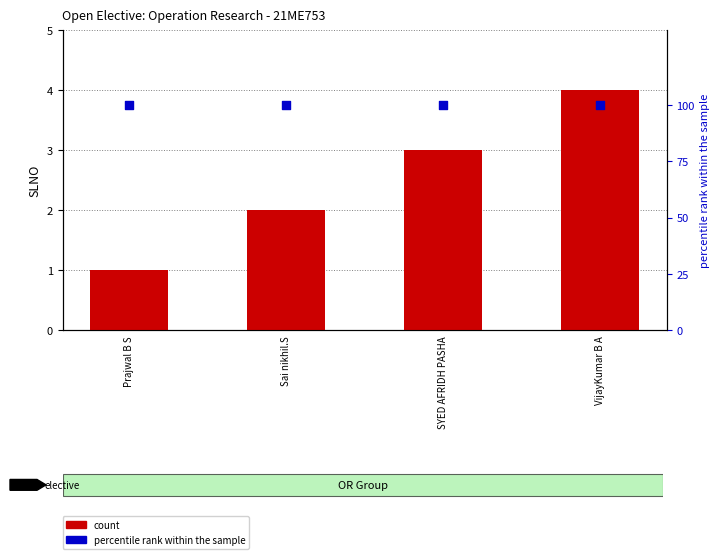

At which category is the sum across all series the highest?

VijayKumar B A